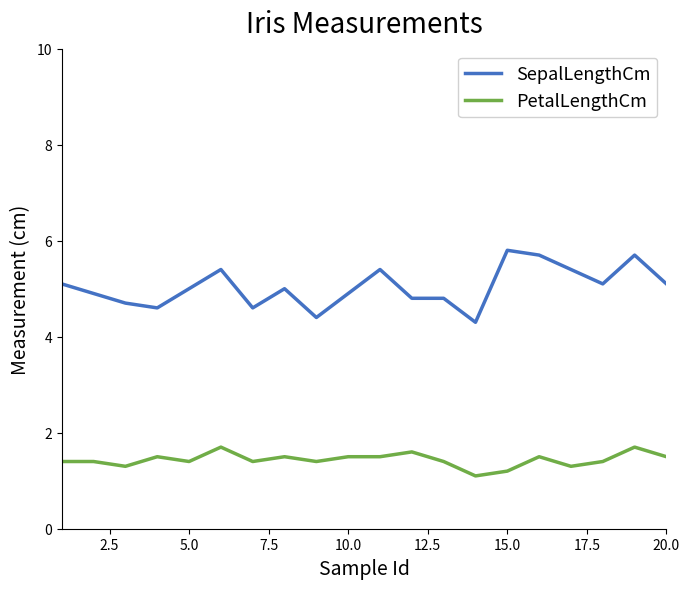

What is the maximum value for SepalLengthCm?

5.8